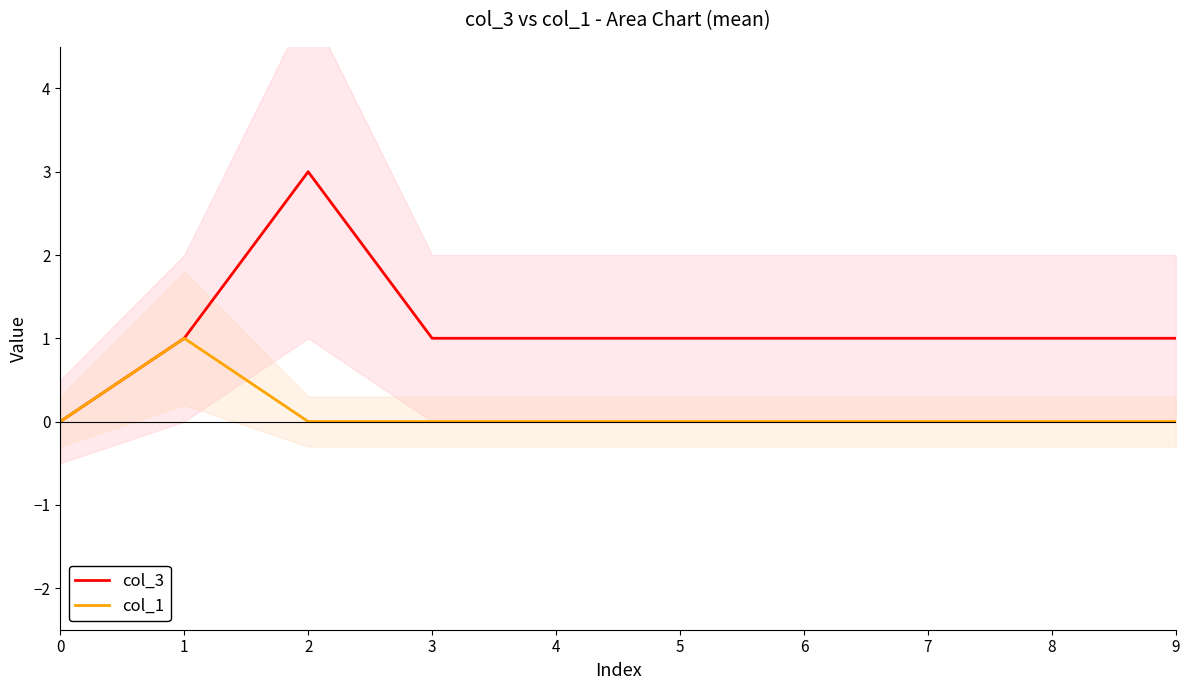

Which series has the largest total across all categories?

col_3